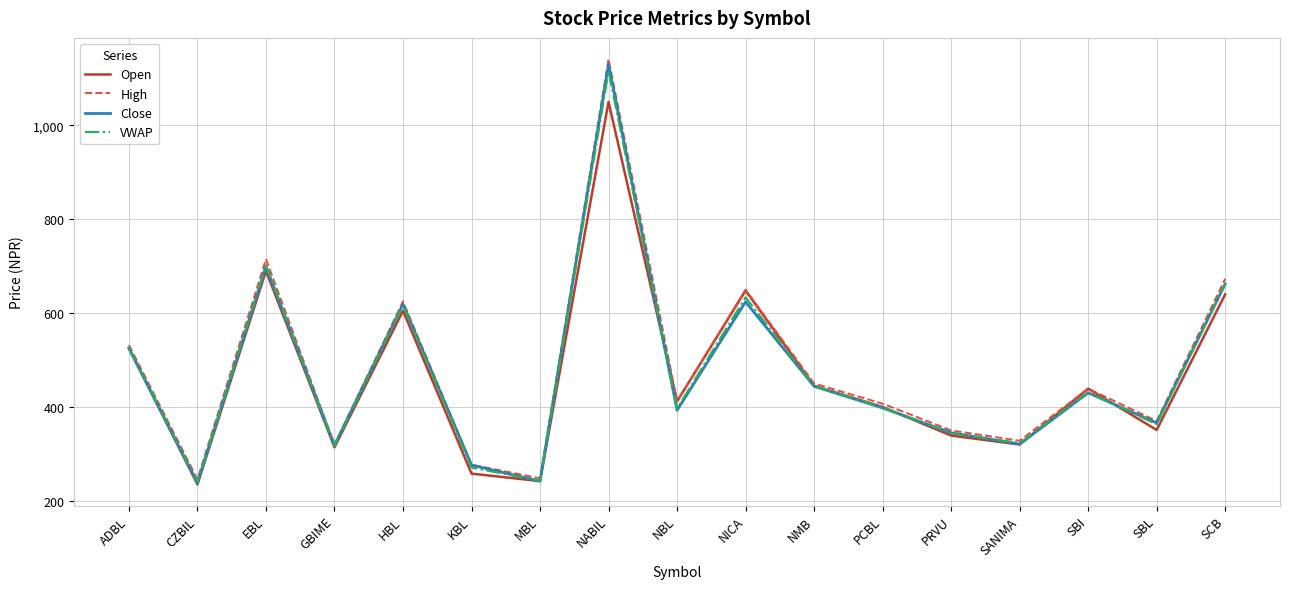

At which label does Open reach its peak?

NABIL